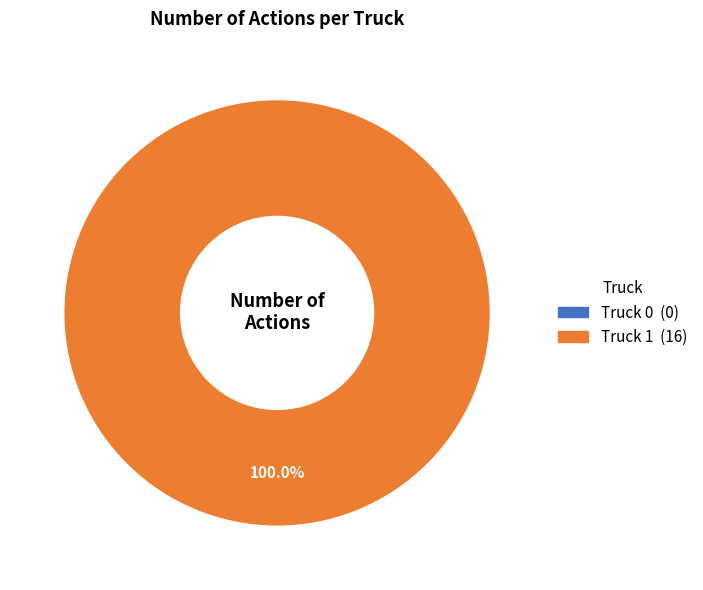

Which slice is the smallest?

Truck 0